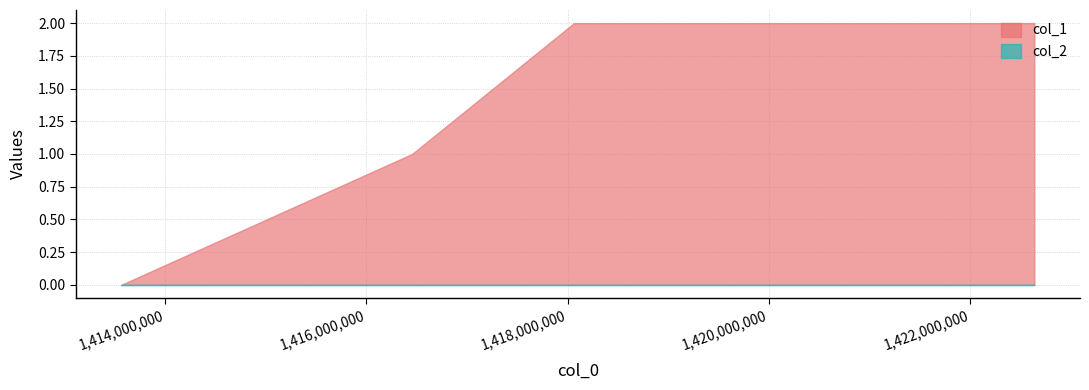

Rank the series at 1418062868 from lowest to highest value.

col_2, col_1